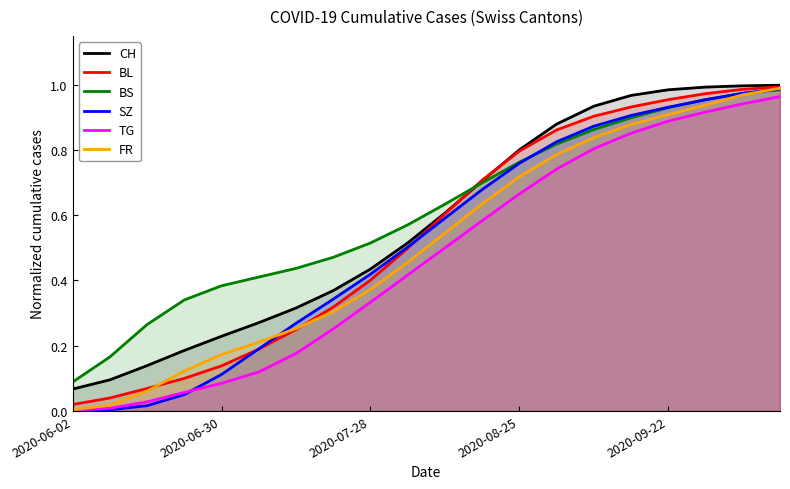

True or false: TG and CH intersect in this chart.

False